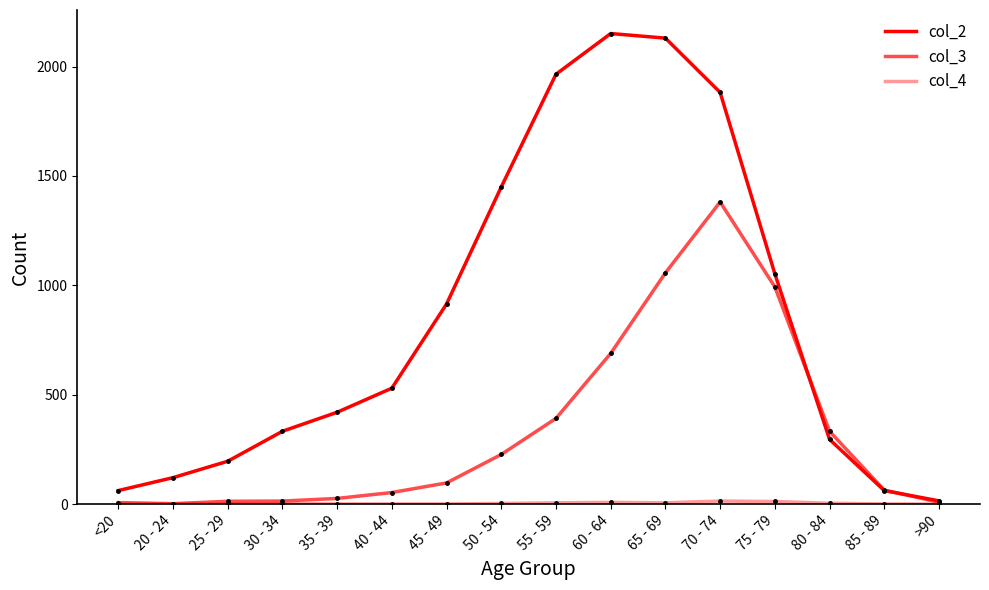

How many lines are shown in the chart?

3